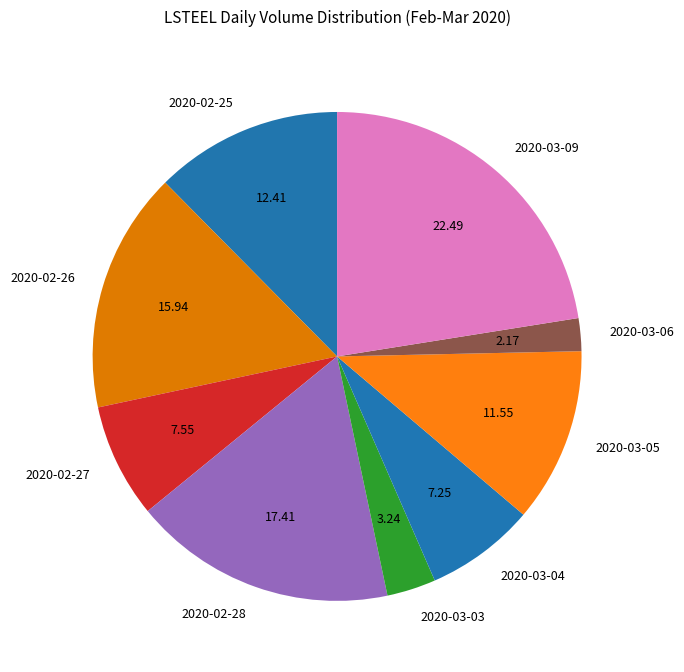

What is the ratio of the value at 2020-03-03 to the value at 2020-03-06?

1.5